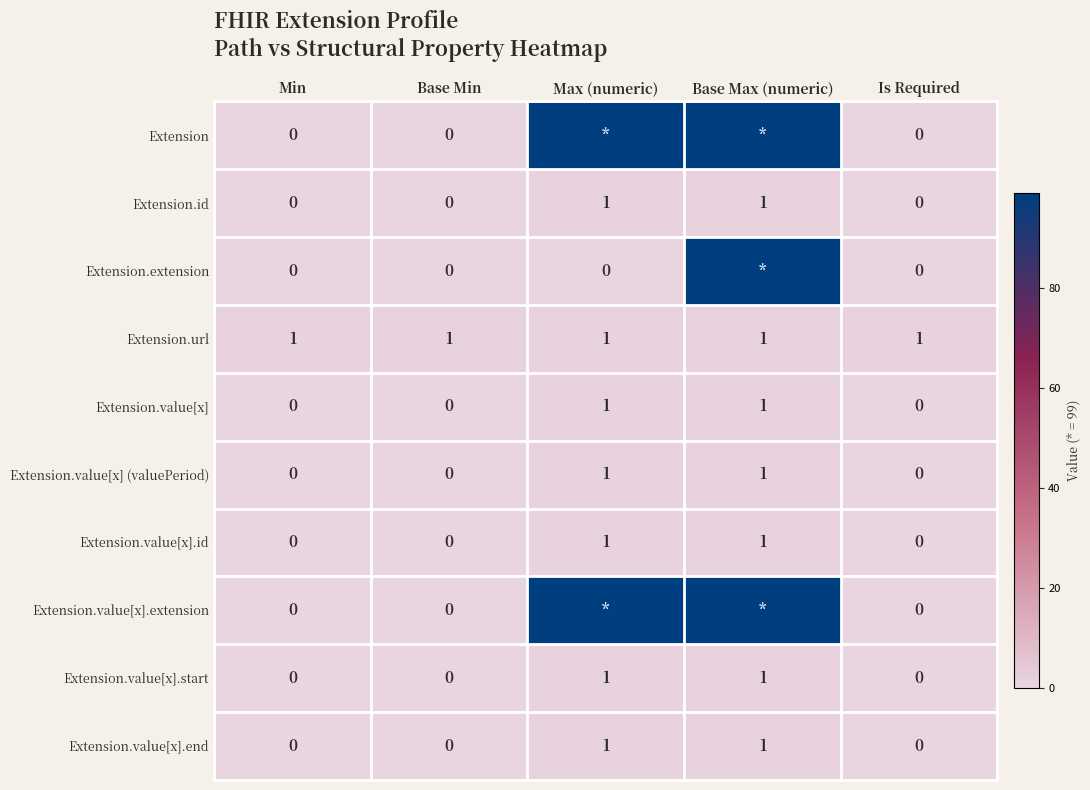

What is the difference between the highest and lowest values at Min?

1